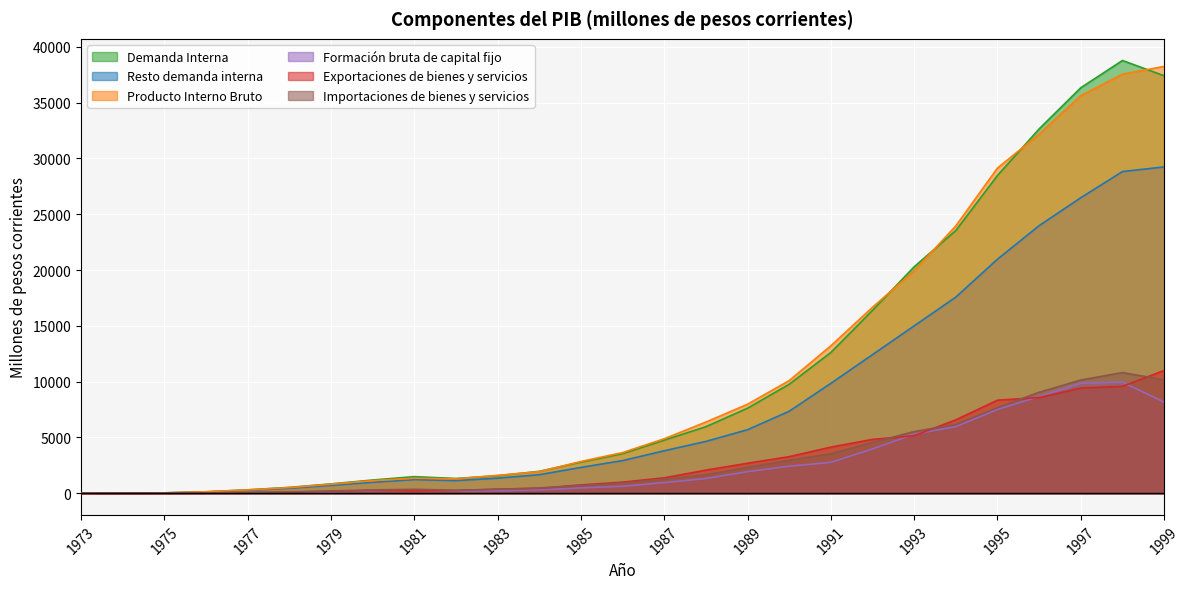

What is the difference between the maximum and minimum values in the Importaciones de bienes y servicios series?

10814